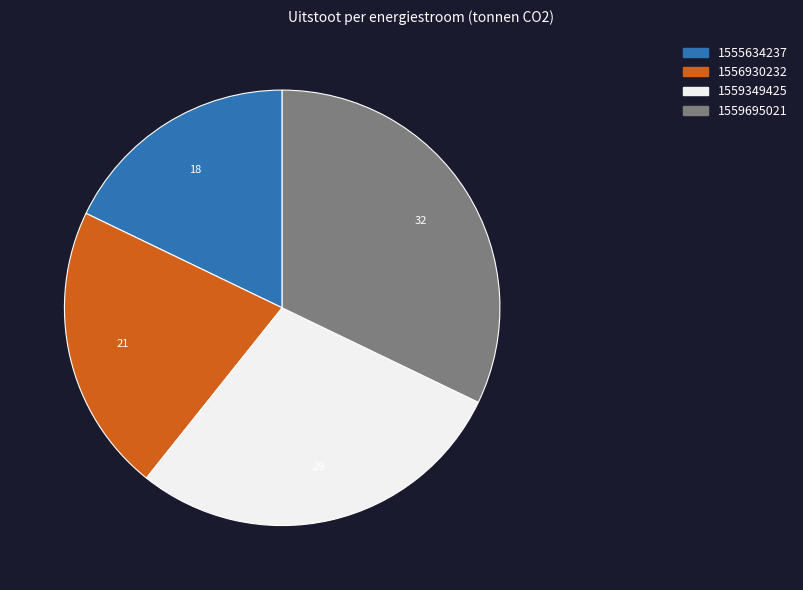

Does any single category account for the majority?

No